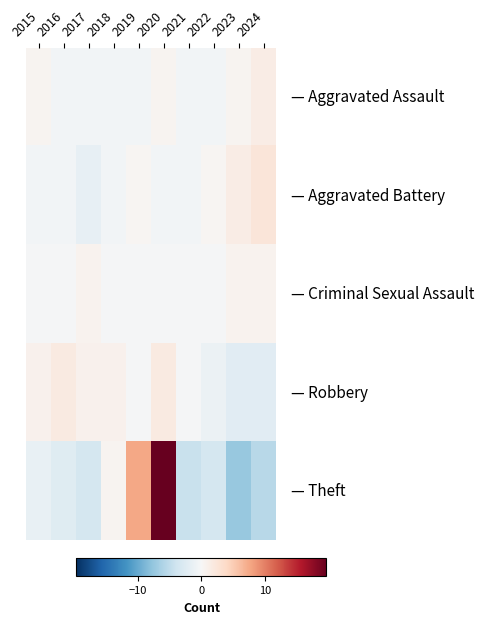

How many distinct data groups are displayed?

5